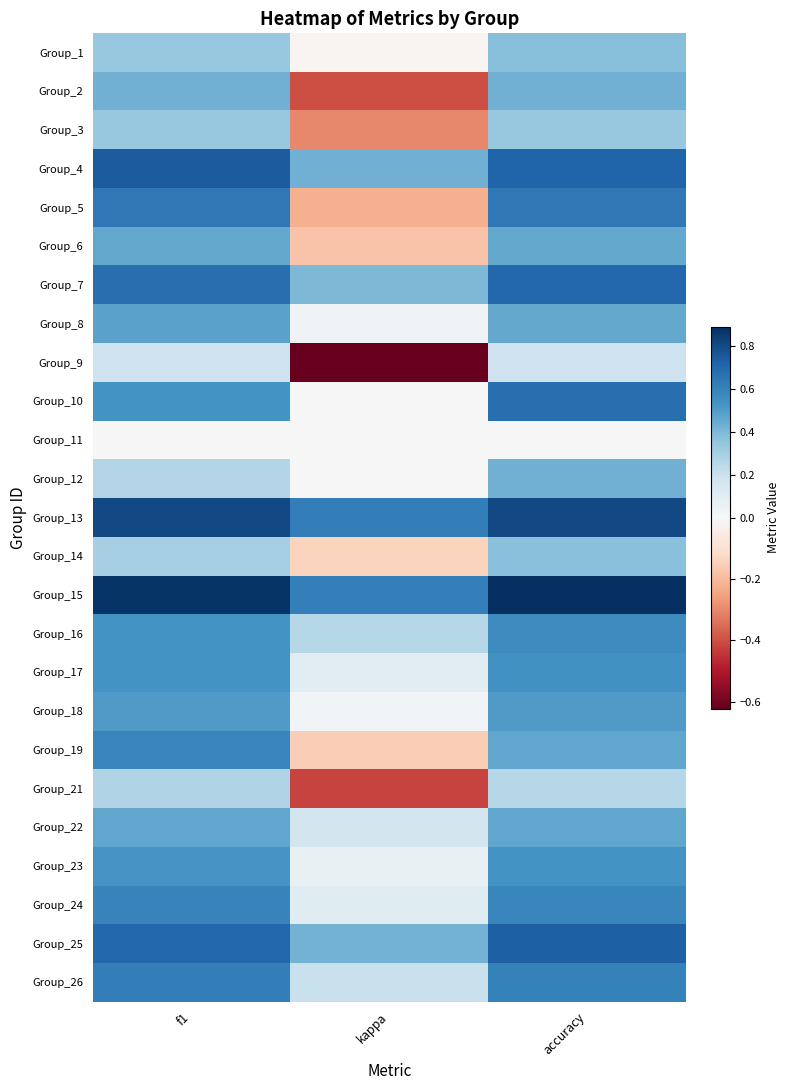

What is the difference between the highest and lowest values at kappa?

1.2